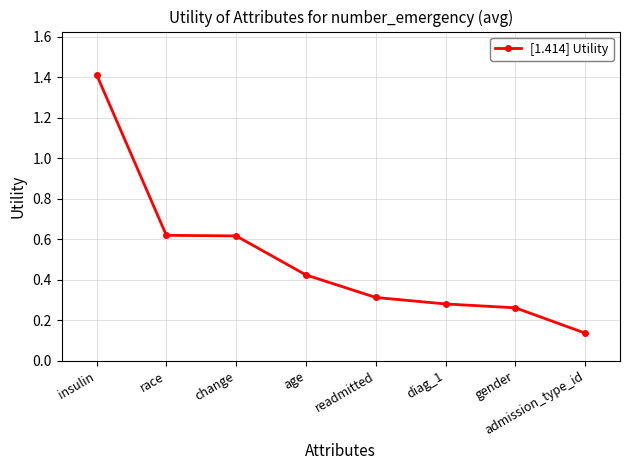

What is the label of the 4th point from the right?

readmitted